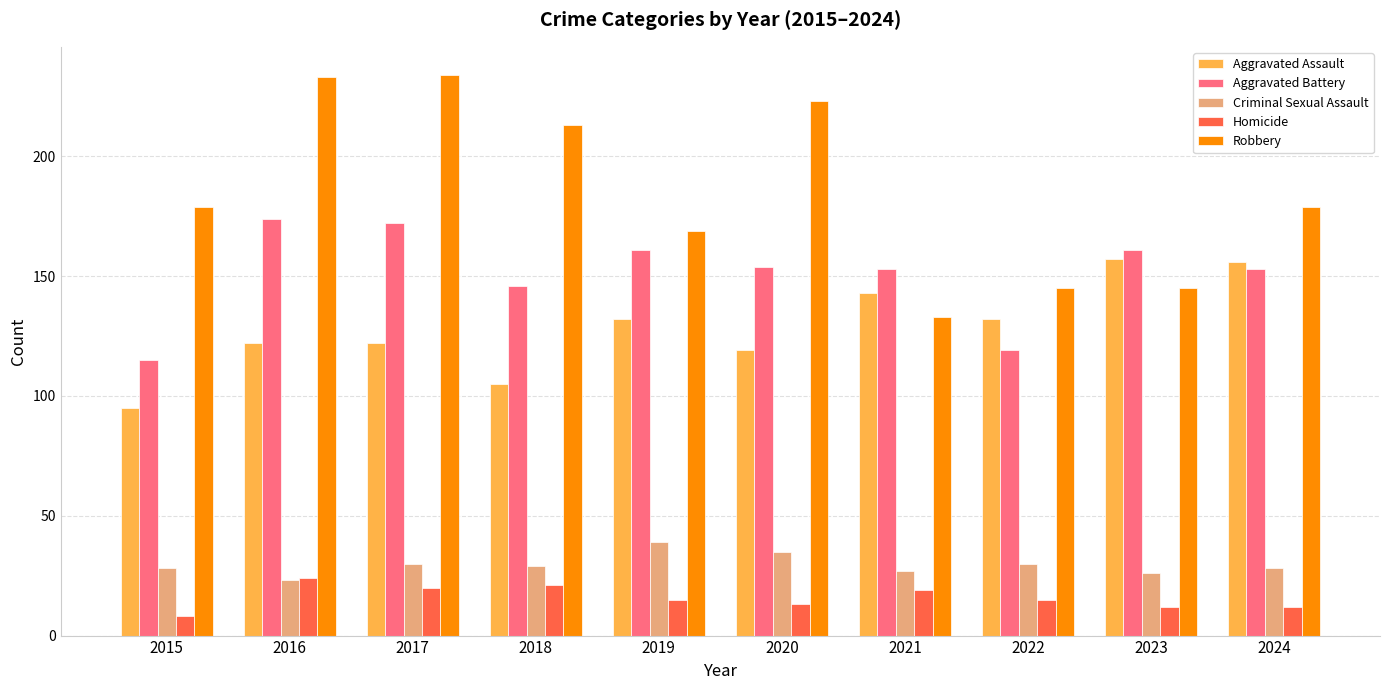

Where does the Aggravated Battery series first go above 154?

2016